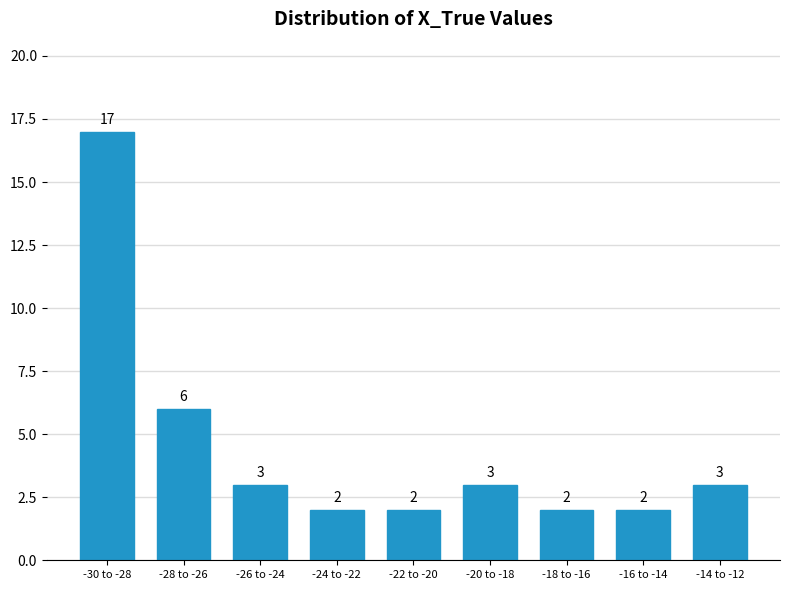

Reading left to right, extract all data points from this chart.

17	6	3	2	2	3	2	2	3